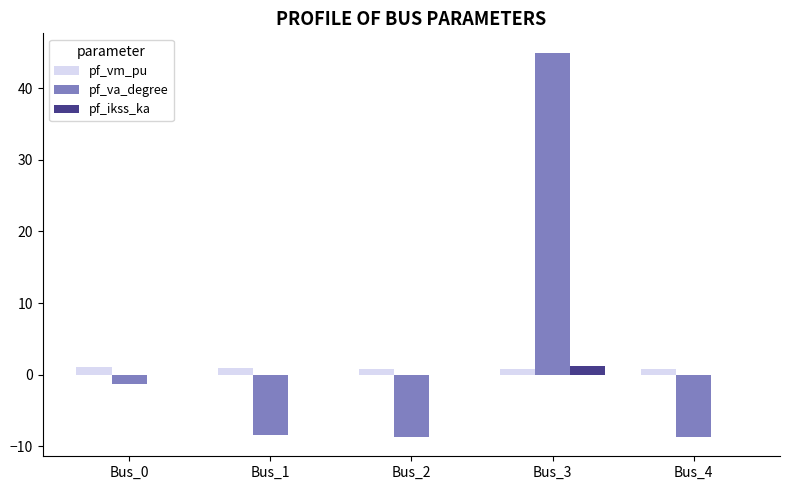

Where is pf_va_degree nearest to the value 18?

Bus_0